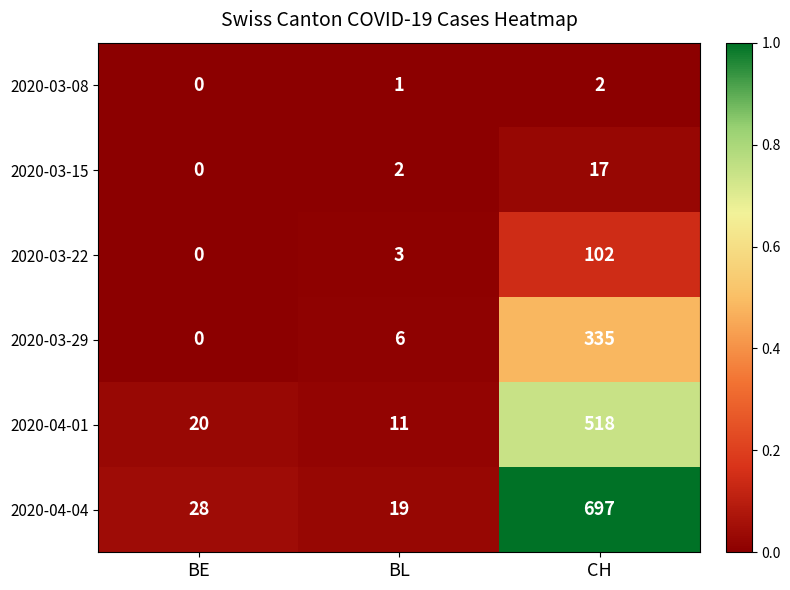

The value of 2020-03-29 at BE is 174. True or false?

False